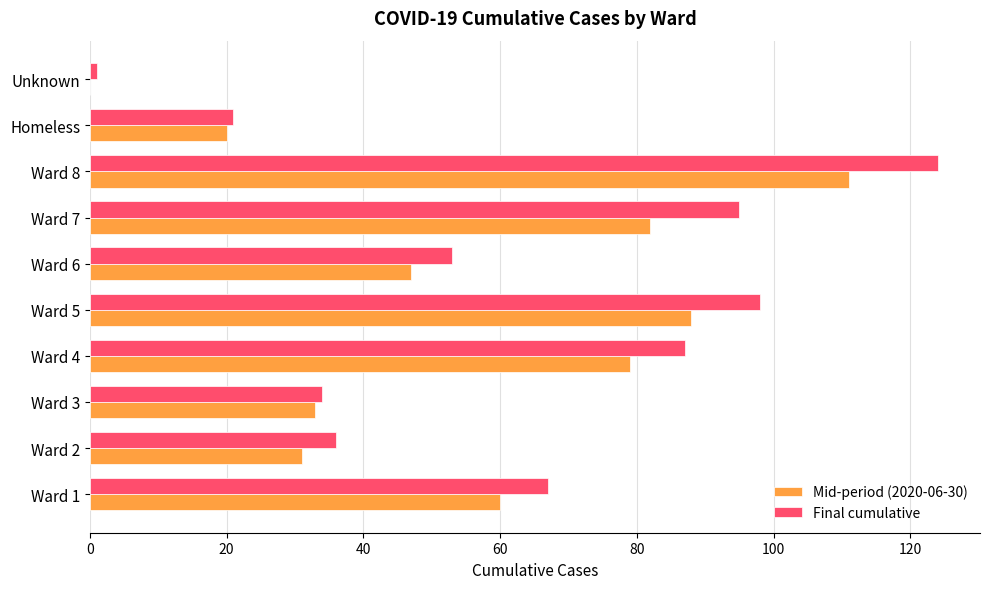

Which series changed the most between Ward 1 and Ward 5?

Final cumulative